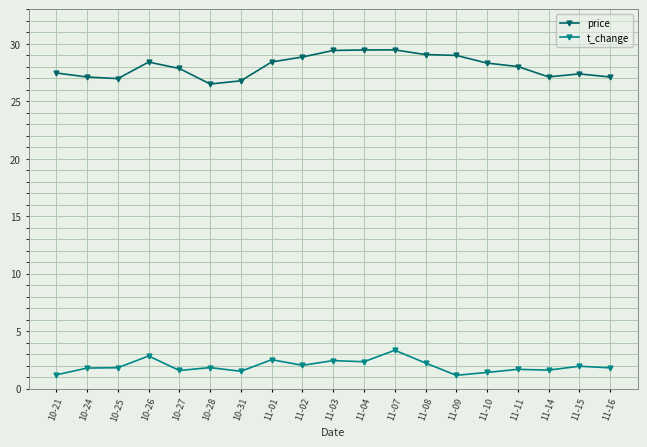

List the series in order of their overall mean, lowest first.

t_change, price